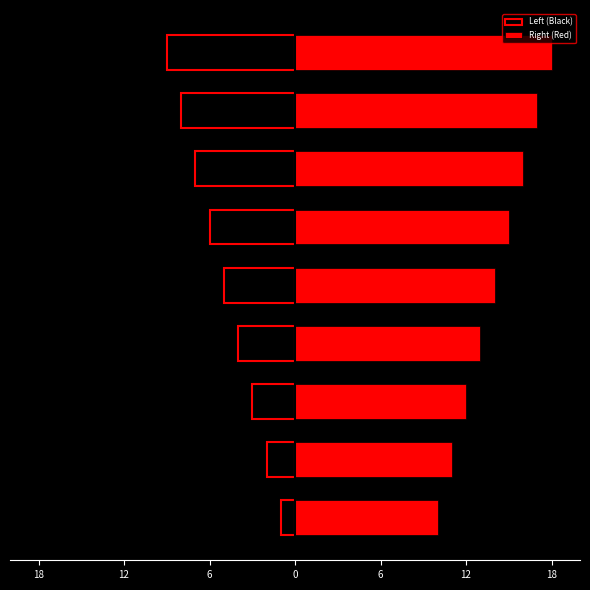

Rank the series by their average value, from highest to lowest.

Right (Red), Left (Black)